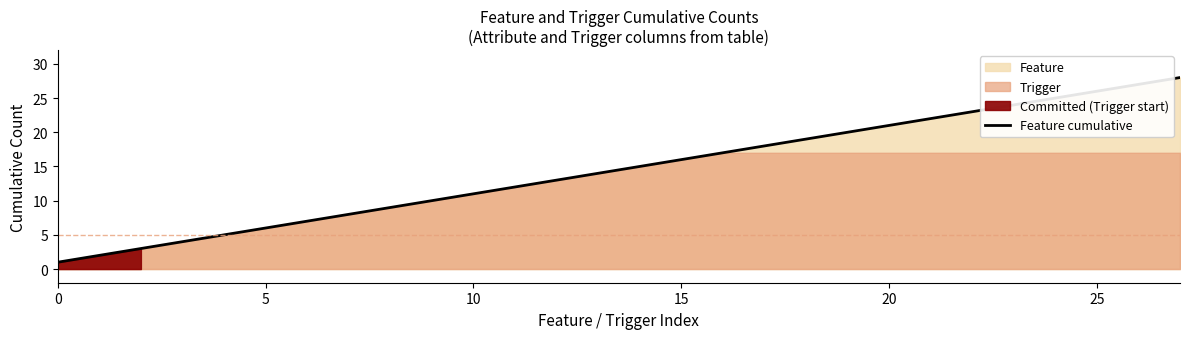

True or false: Feature cumulative has a value of 1 at 0.

True